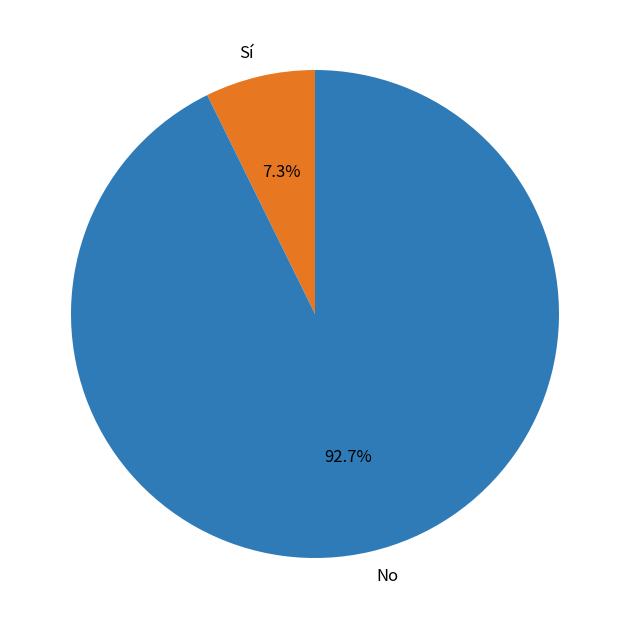

To the nearest percent, what is the average slice percentage?

50%